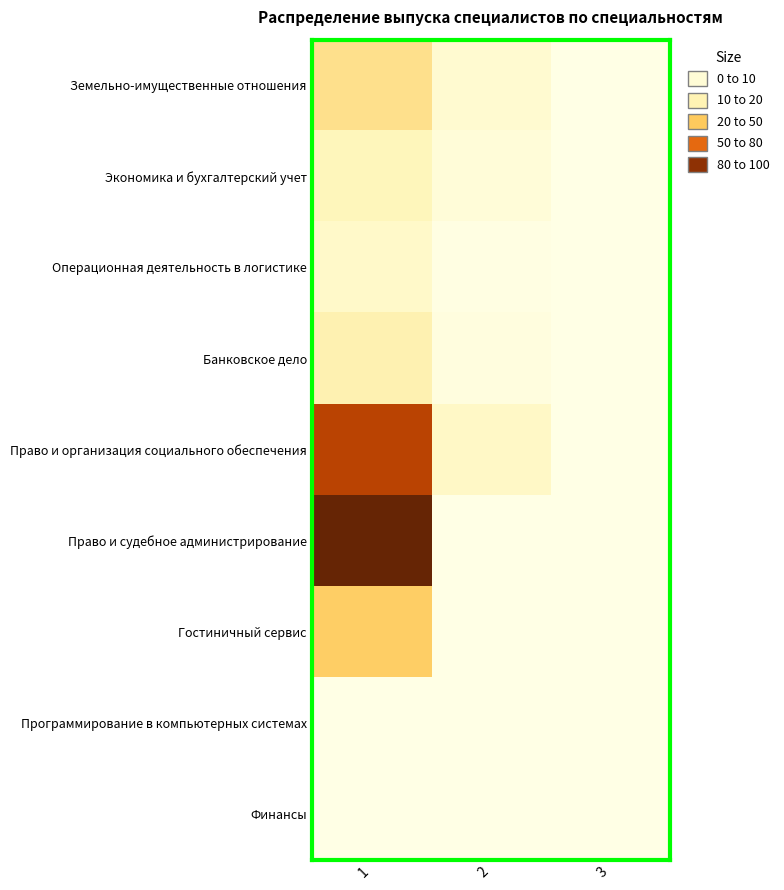

At which category is the sum across all series the highest?

1